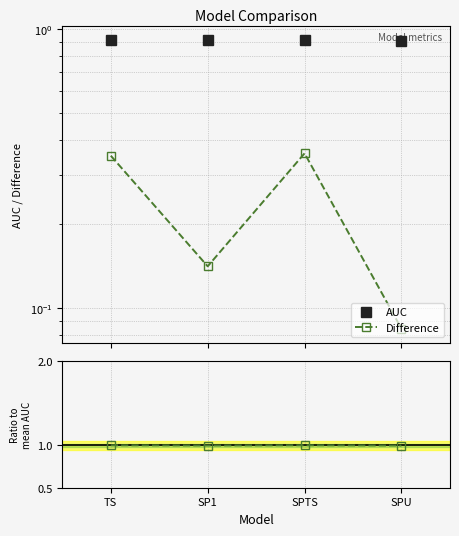

What is the minimum value shown in the chart?

0.1